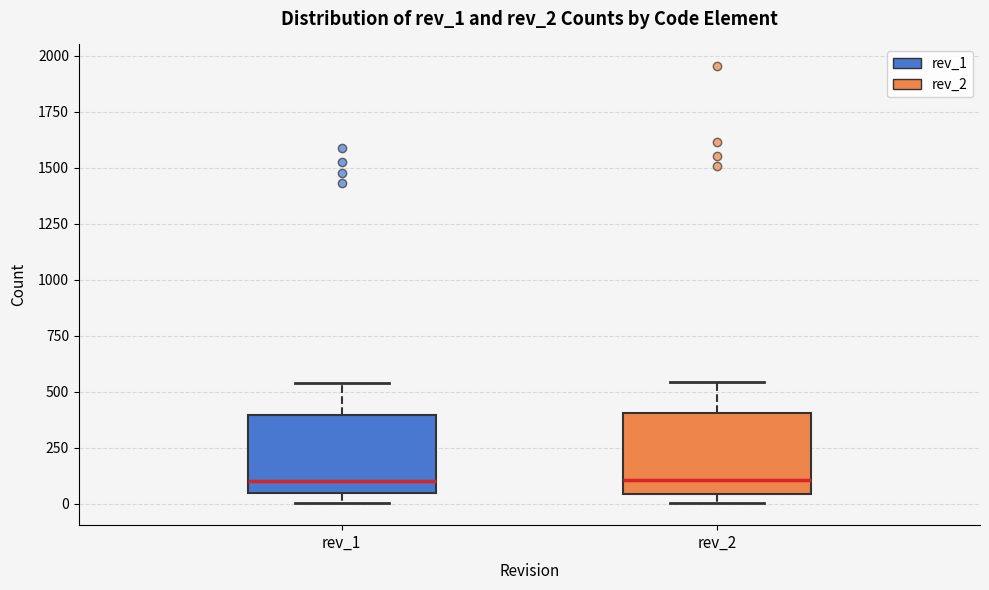

Reading left to right, transcribe this box plot: for each box, give where its median line is, the range the box spans, and where its two whiskers end, as read against the y-axis. The values are not printed on the chart, so give them approximately, as read against the axis.

rev_1: median 100, box 50 to 400, whiskers 0 to 550
rev_2: median 100, box 50 to 400, whiskers 0 to 550